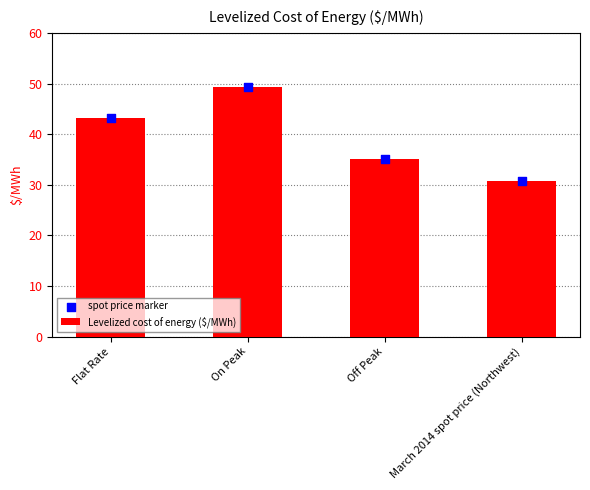

At which category is the sum across all series the highest?

On Peak